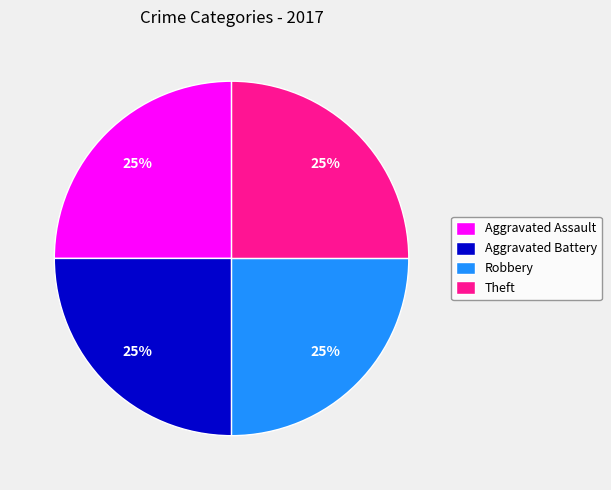

Is there a majority slice in this chart?

No